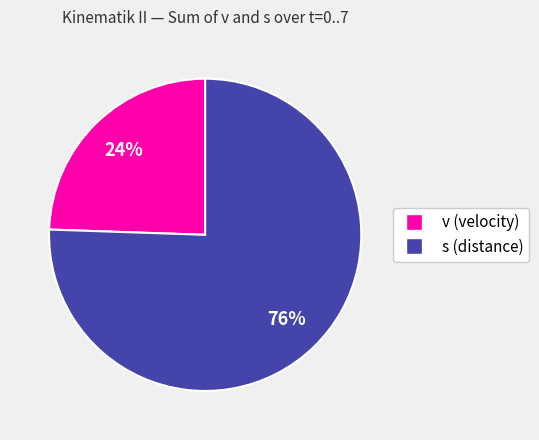

To the nearest percent, what is the average slice percentage?

50%